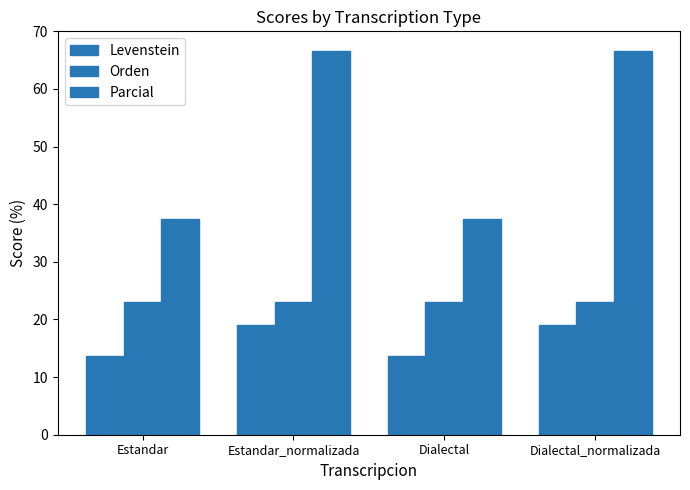

How many values in the Levenstein series exceed 19?

2